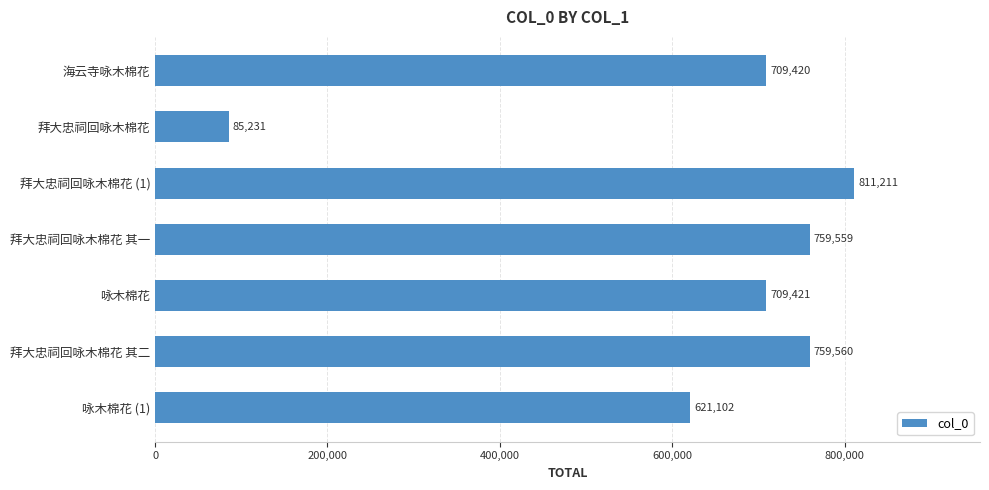

Are the bars horizontal?

Yes